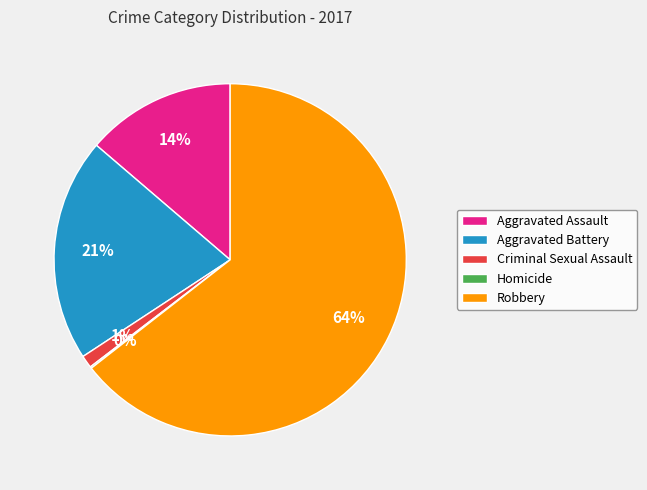

Is it true that Aggravated Assault is 1% of the pie?

False